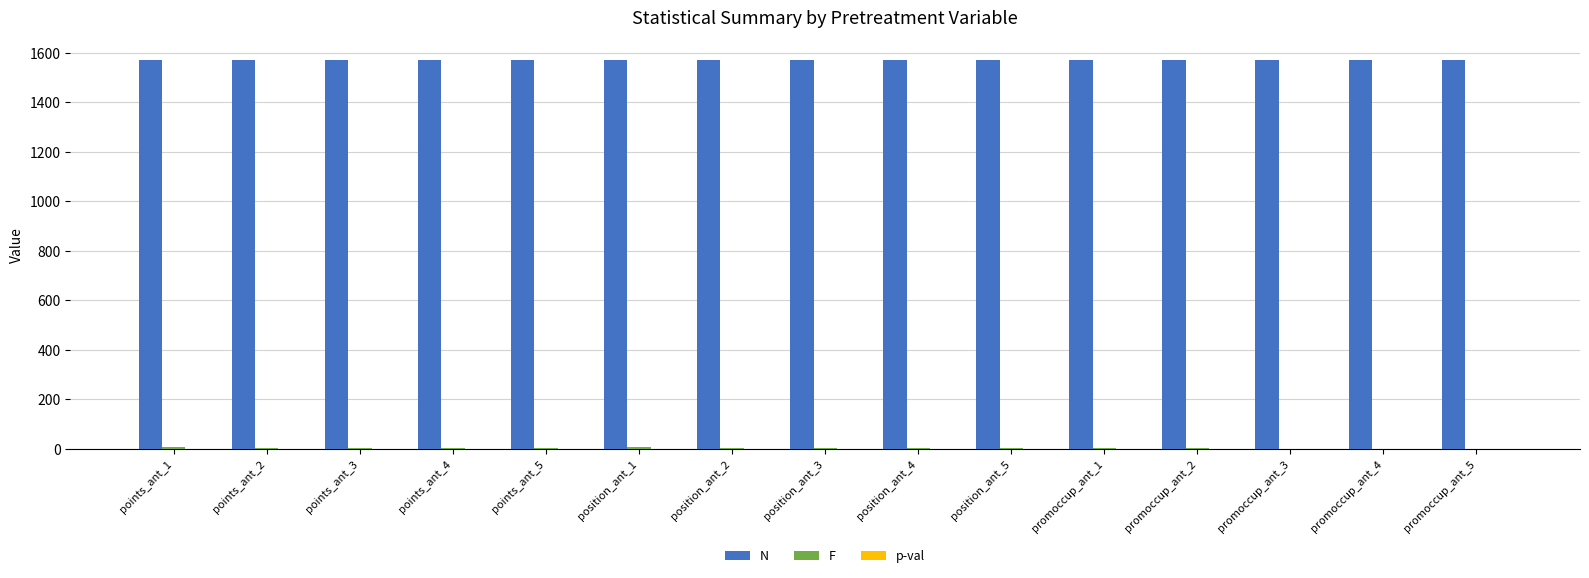

What is the maximum value for N?

1572.0